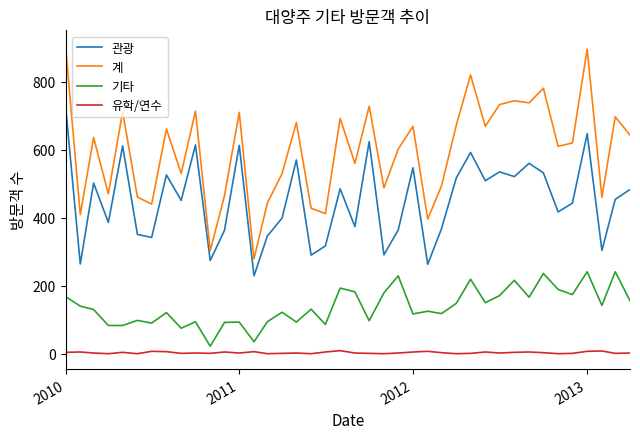

True or false: 관광 and 유학/연수 cross at least once.

False